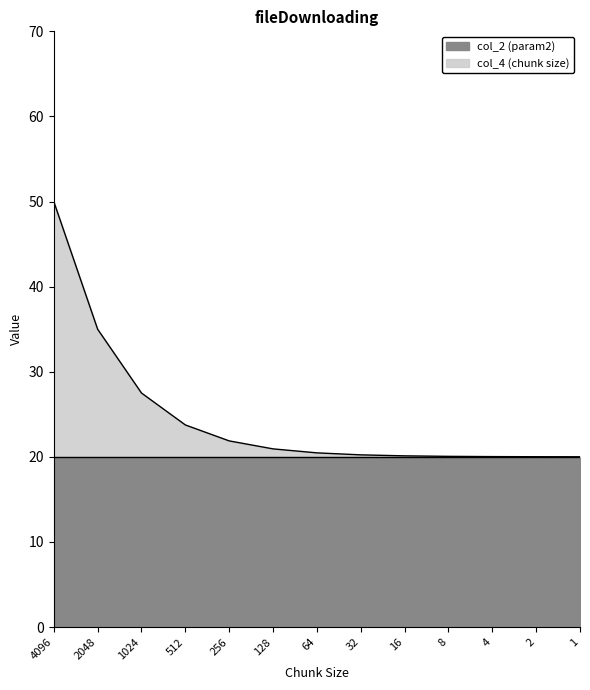

The value at 8 is 12.9. True or false?

False